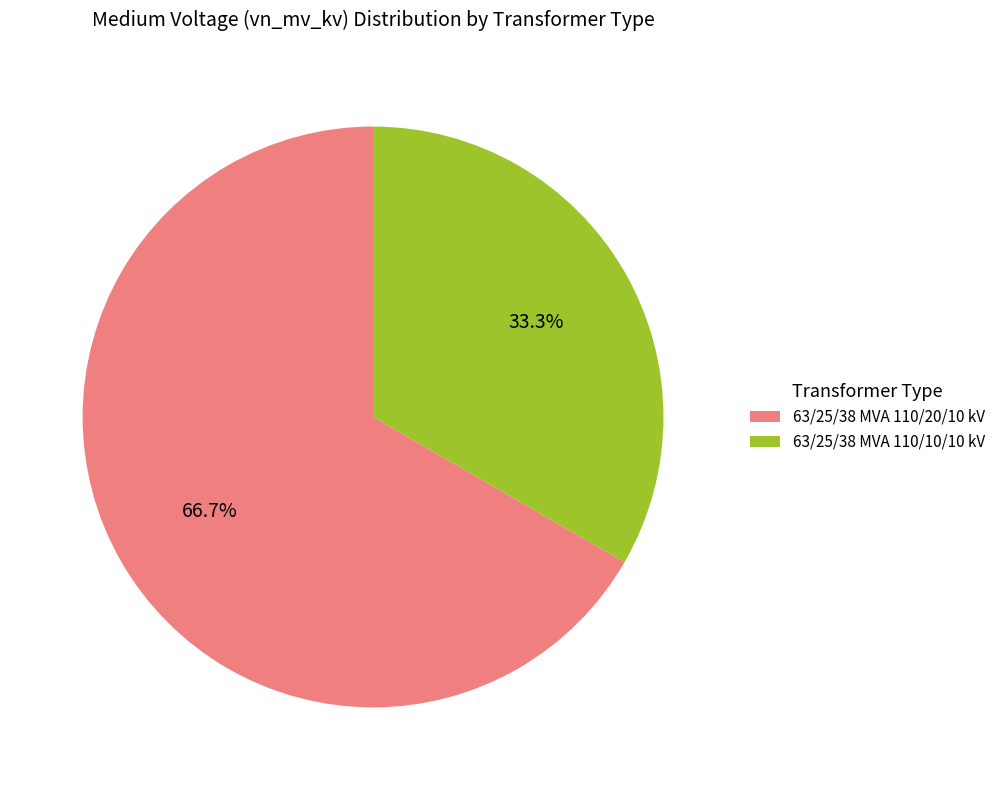

How many slices are in this pie chart?

2